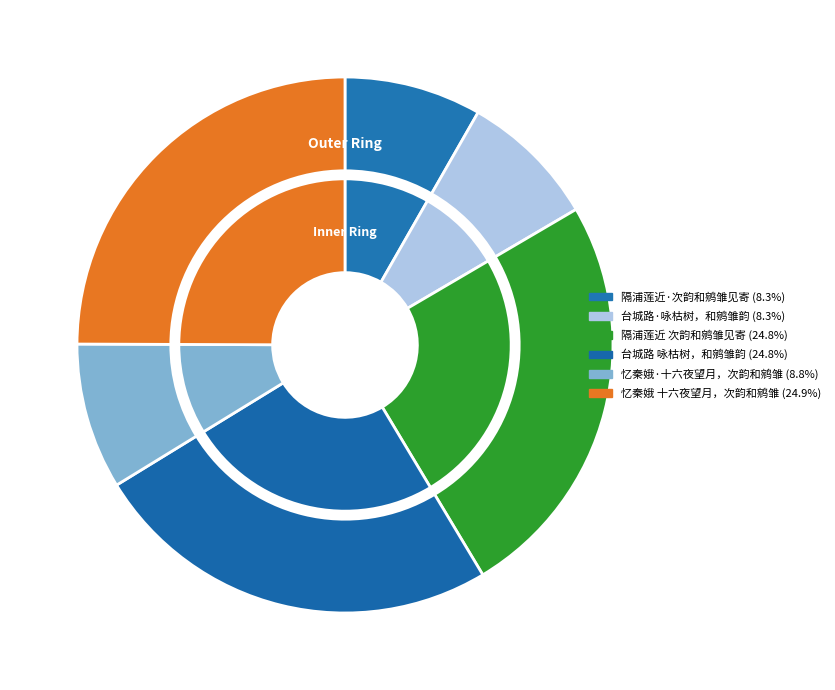

To the nearest percent, what is the difference between the largest and smallest slice percentages?

17%